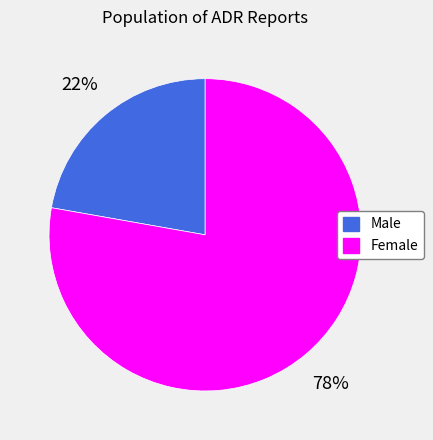

To the nearest percent, what portion does Female represent?

78%